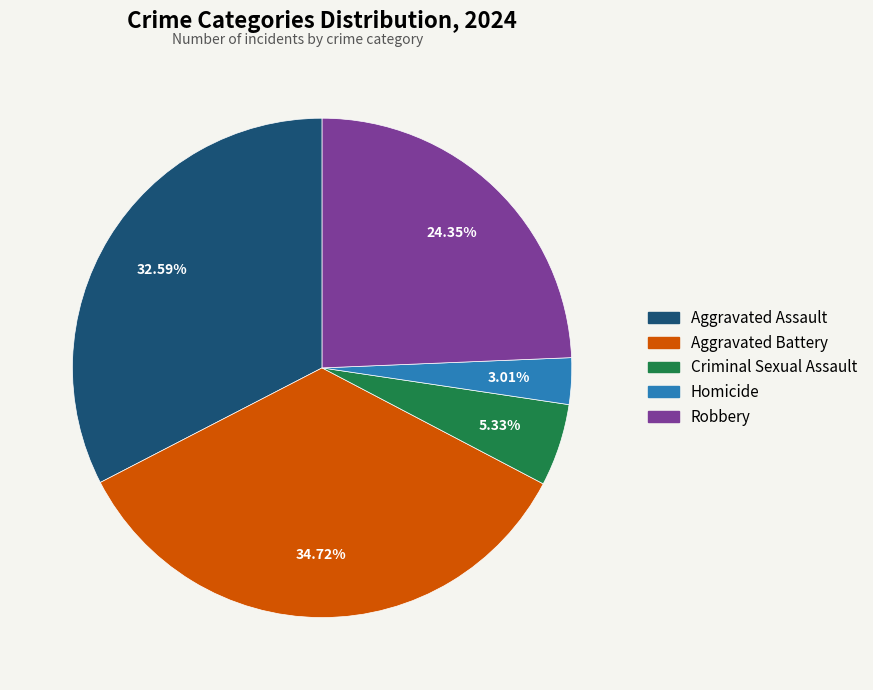

Is there a majority slice in this chart?

No